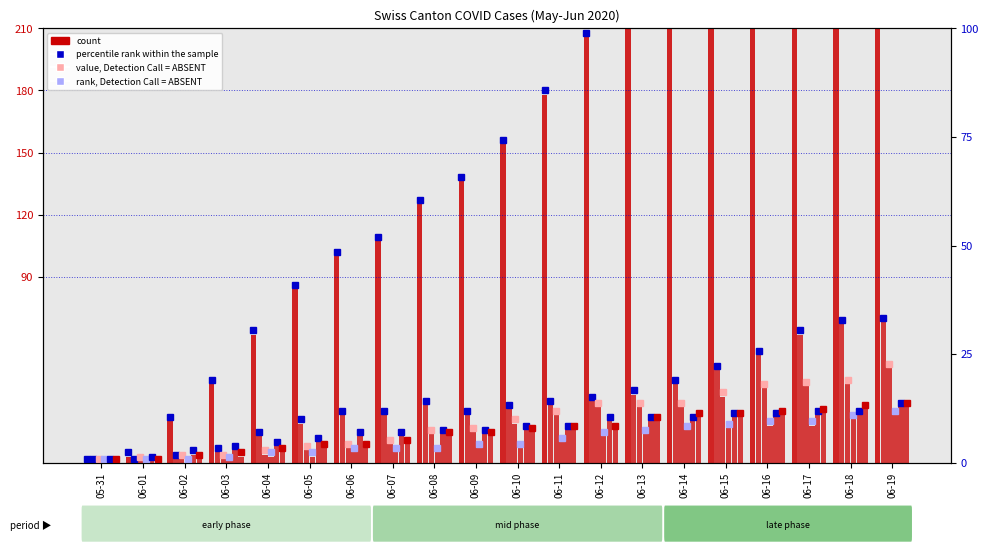

At which category is the sum across all series the highest?

06-19